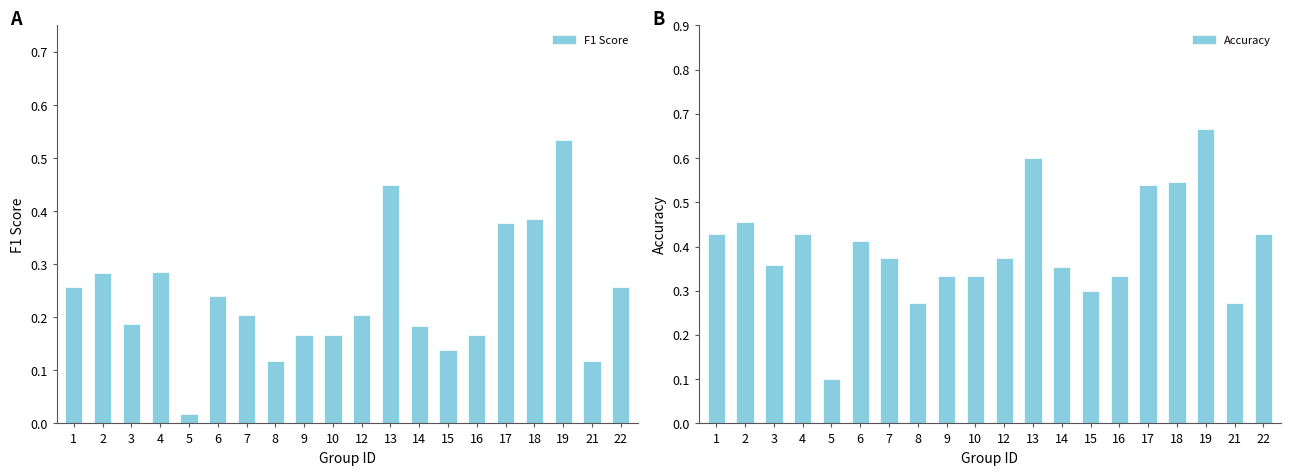

Between 14 and 18, which series saw the biggest shift?

F1 Score